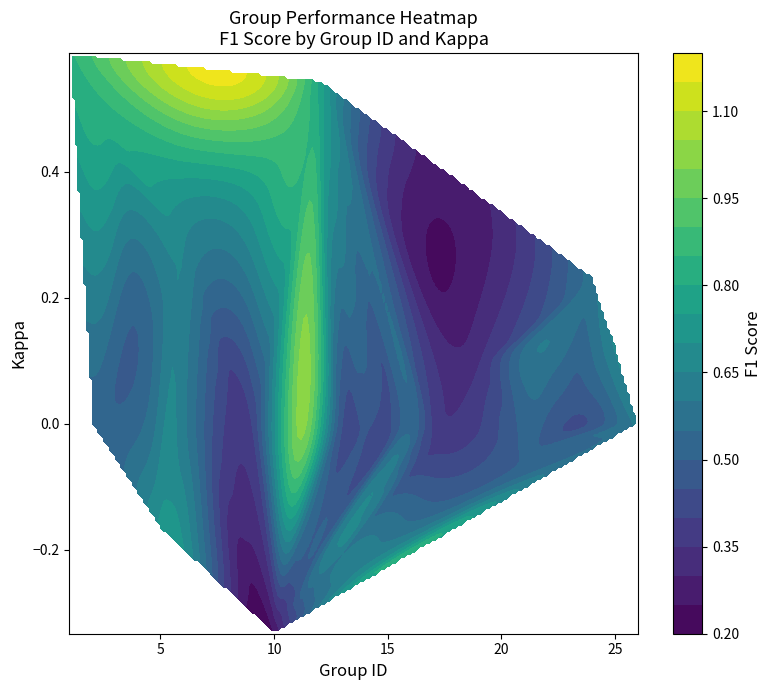

Reading right to left, extract all data points from this chart.

0.6	0.7	0.6	0.4	0.6	0.5	0.3	0.4	0.4	0.5	0.4	0.5	0.5	0.8	1.0	0.2	0.4	0.4	0.5	0.7	0.7	0.5	0.7	0.5	0.8